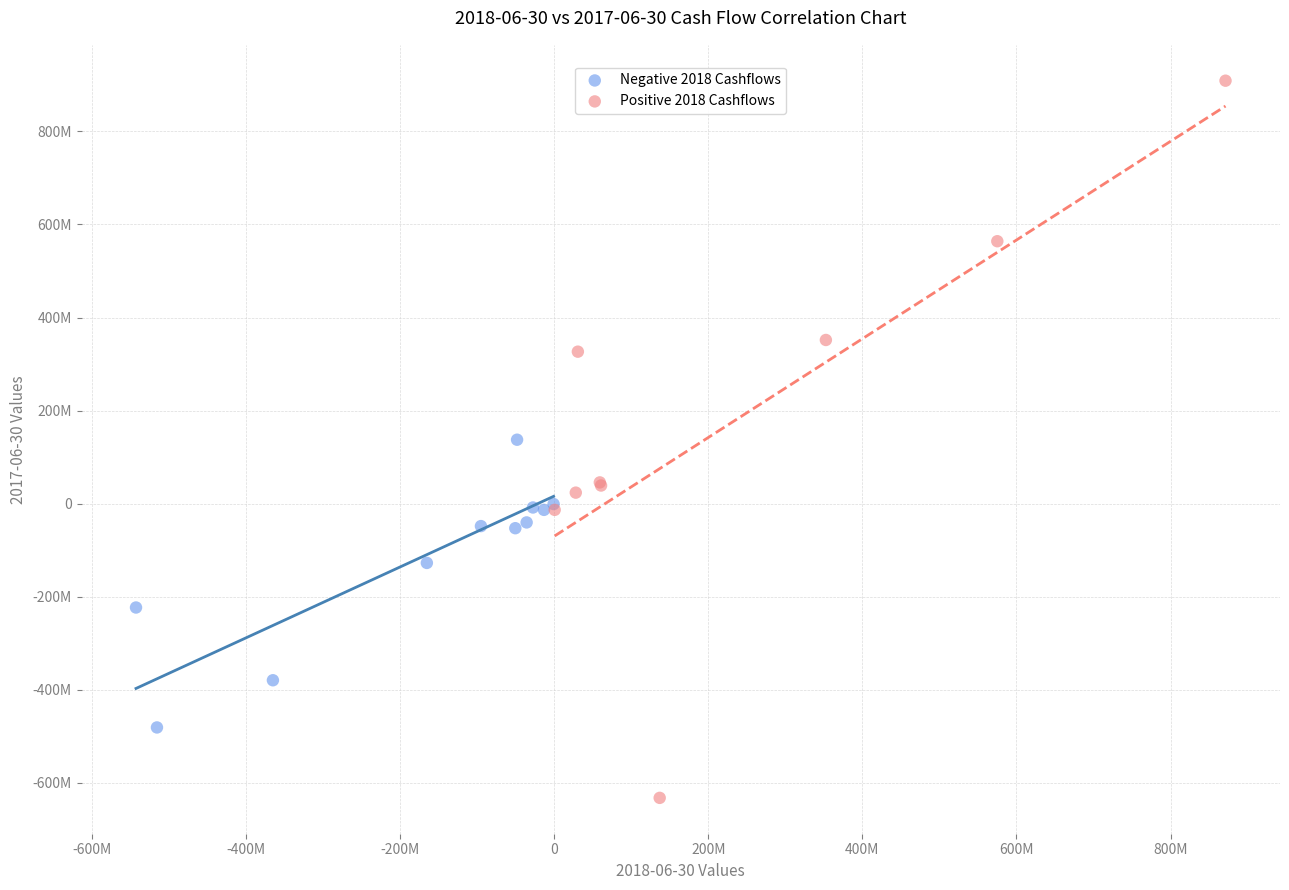

What are all the series names shown in the legend?

Negative 2018 Cashflows, Positive 2018 Cashflows